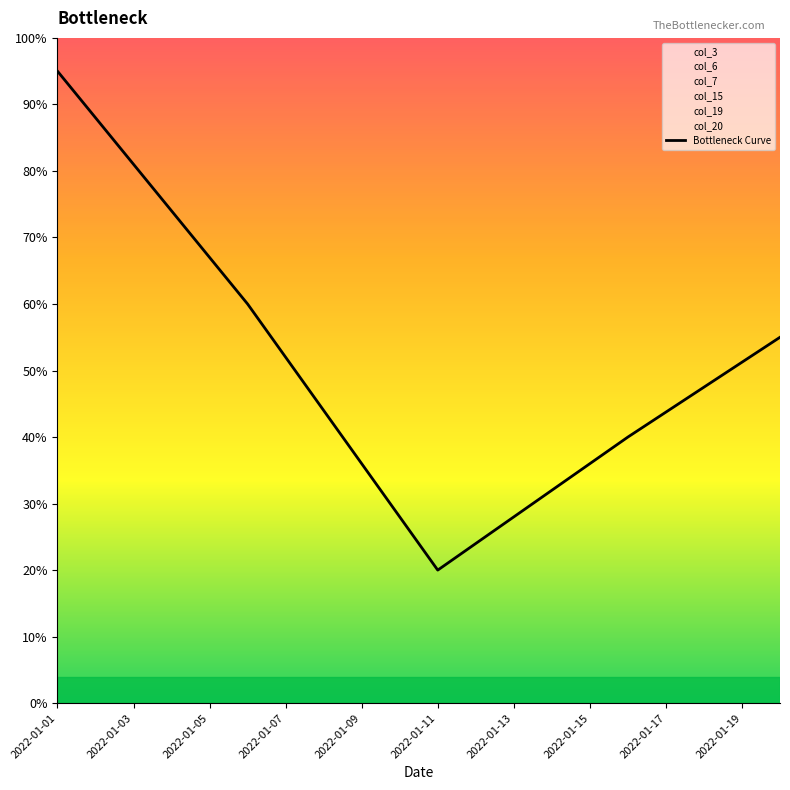

What value does the data have at 19?

55.0